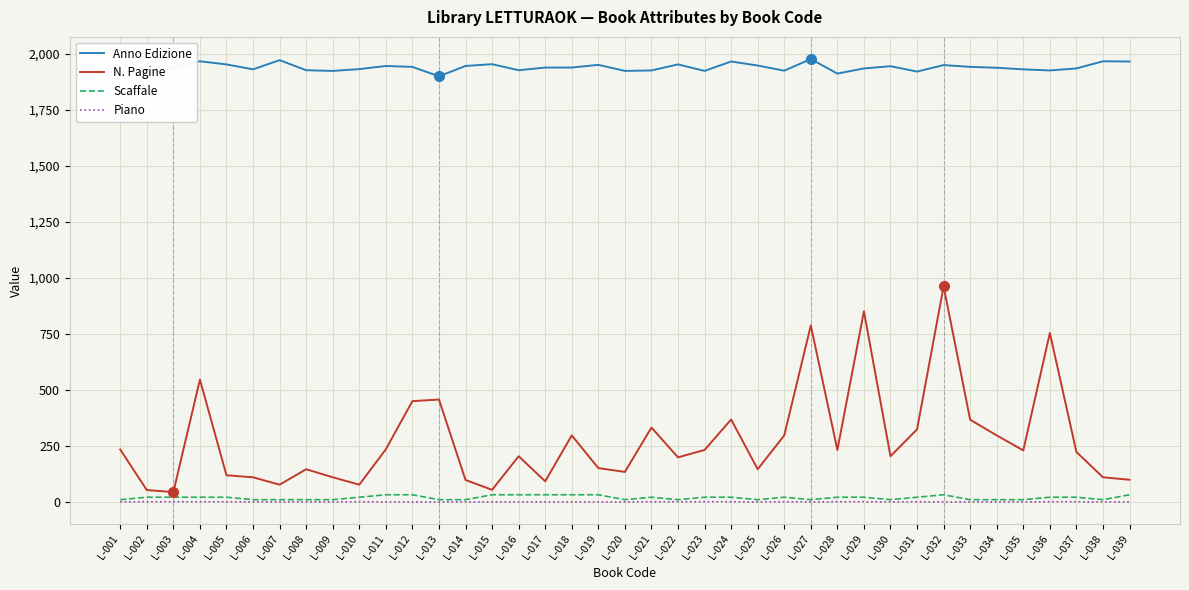

What is the maximum value for Anno Edizione?

1978